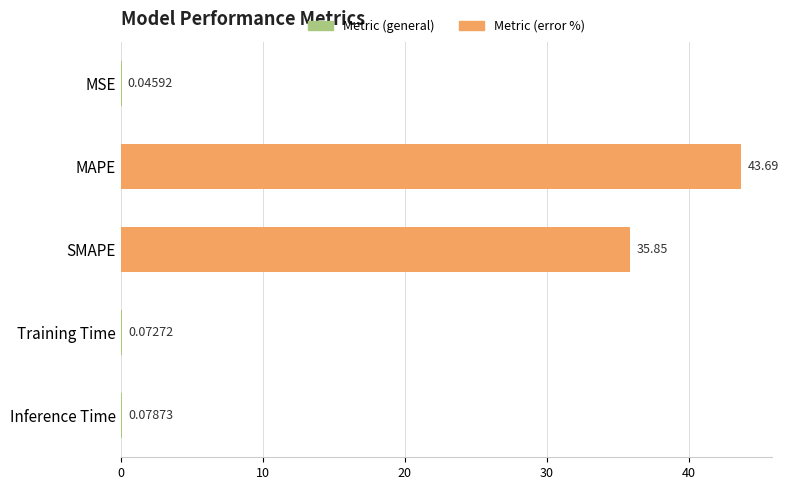

Which has a higher value, Inference Time or SMAPE?

SMAPE